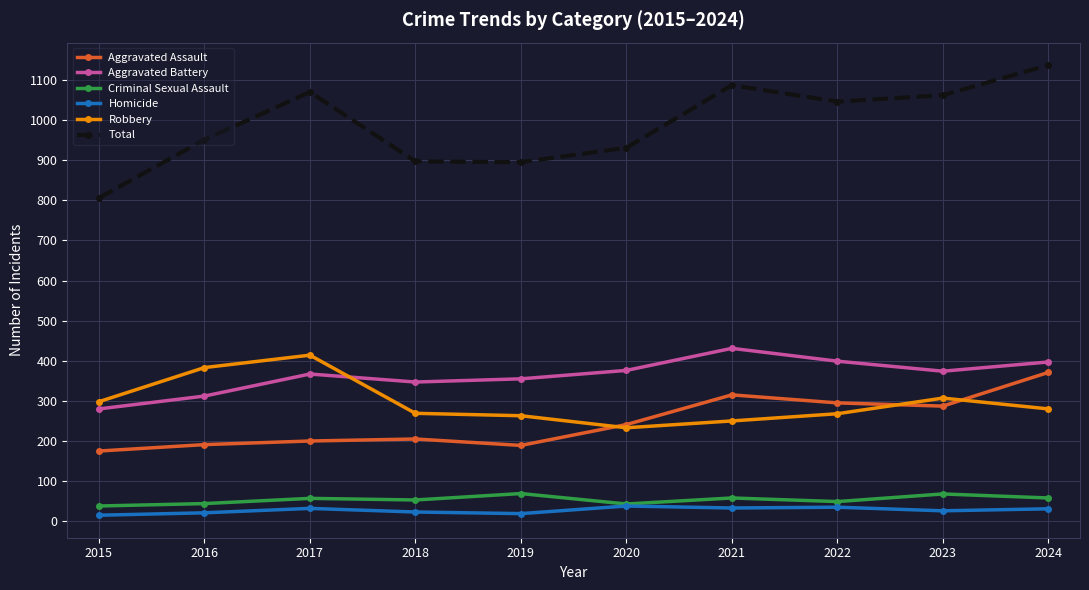

Is this an area chart (filled region under the line)?

No